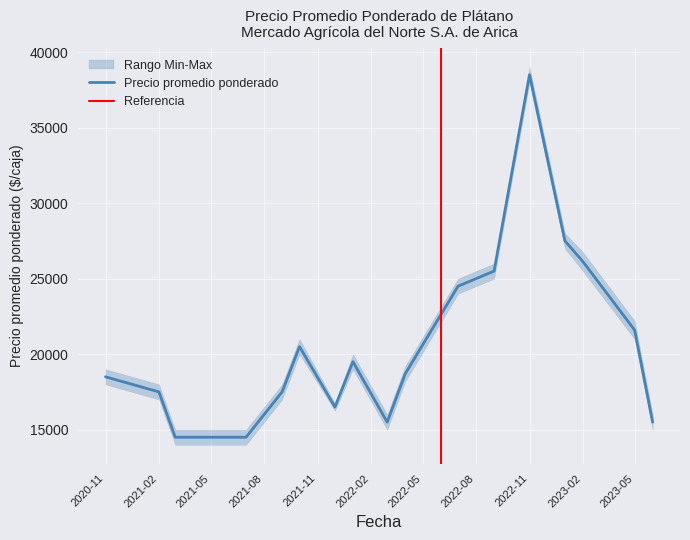

Which category has the highest value in the Precio promedio ponderado series?

2022-11